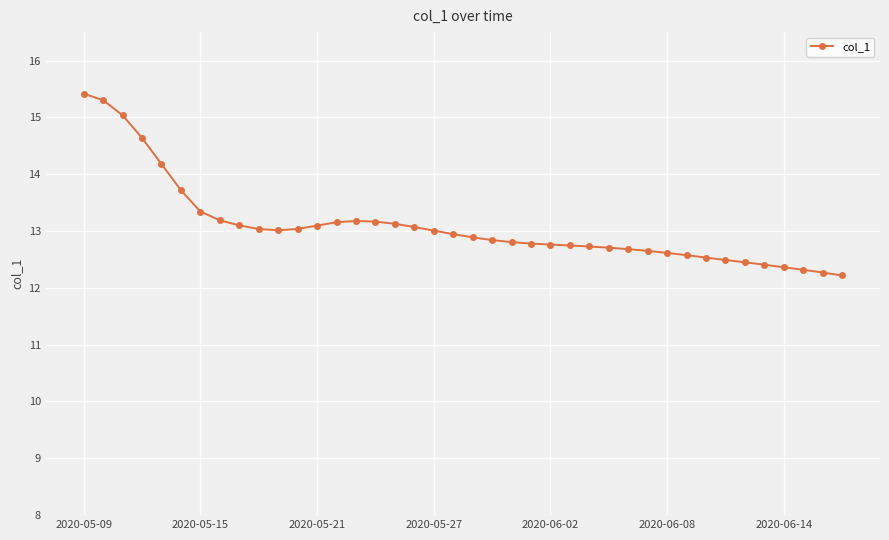

What is the minimum value shown in the chart?

12.2